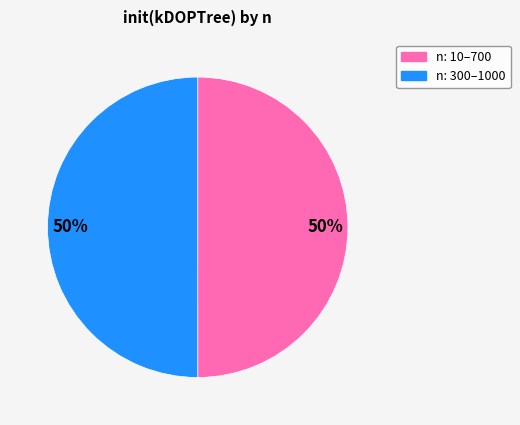

To the nearest percent, what is the average slice percentage?

50%